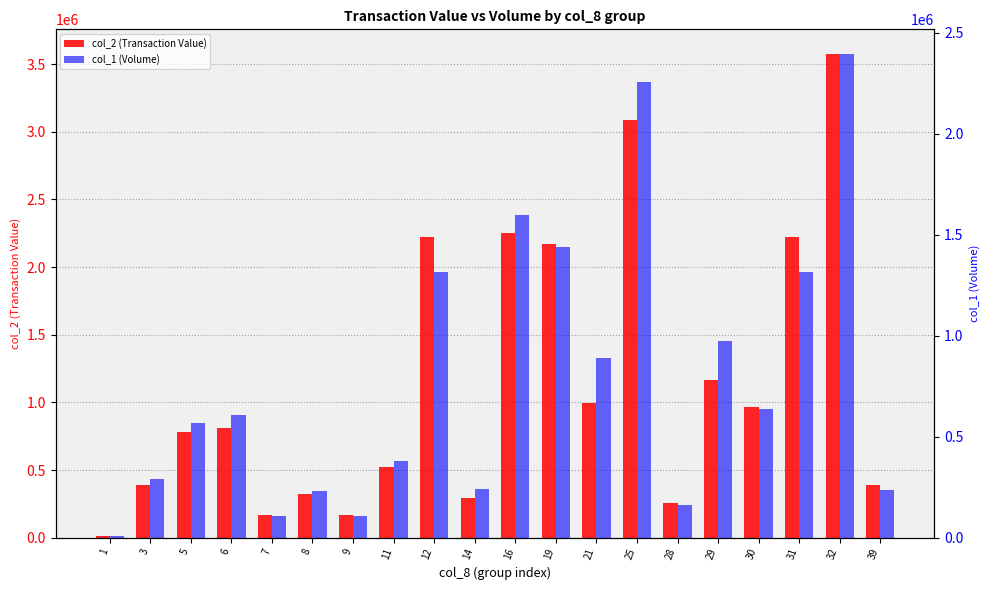

At how many categories does at least one series exceed 1315393?

6